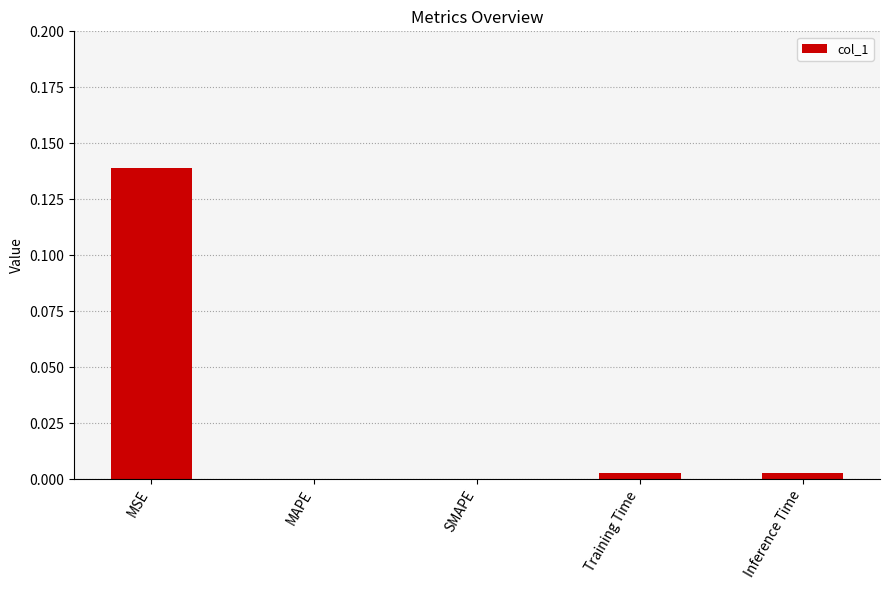

True or false: the data shows 0.0 at MAPE.

True